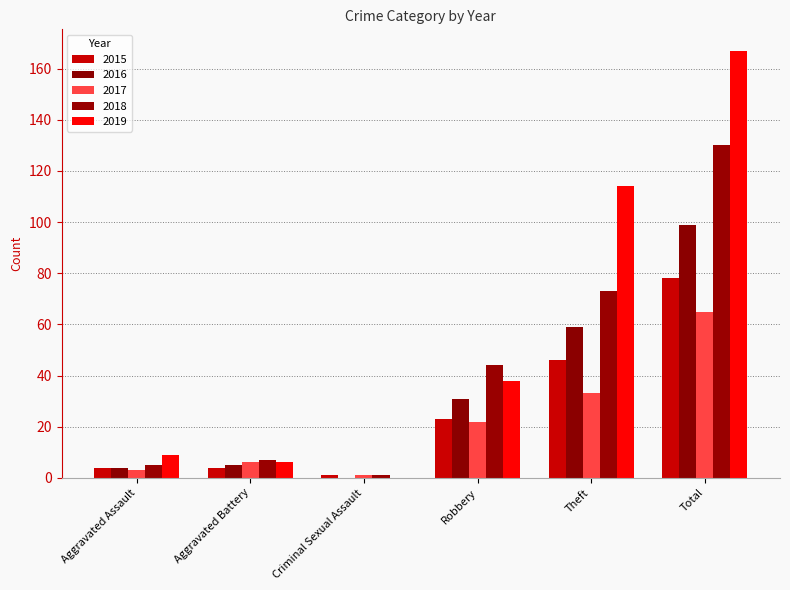

What is the sum of the 2018 values at Criminal Sexual Assault and Aggravated Assault?

6